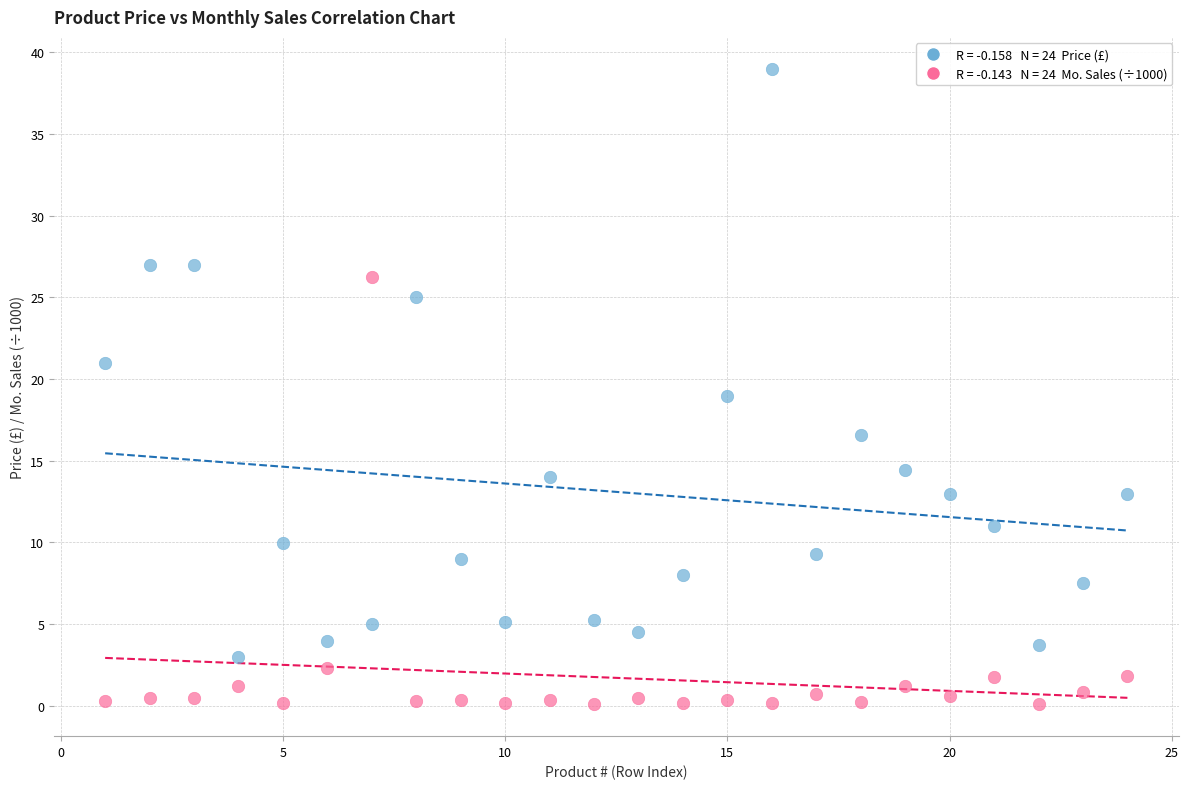

Across all data points, what is the range of X values (max minus min)?

23.0